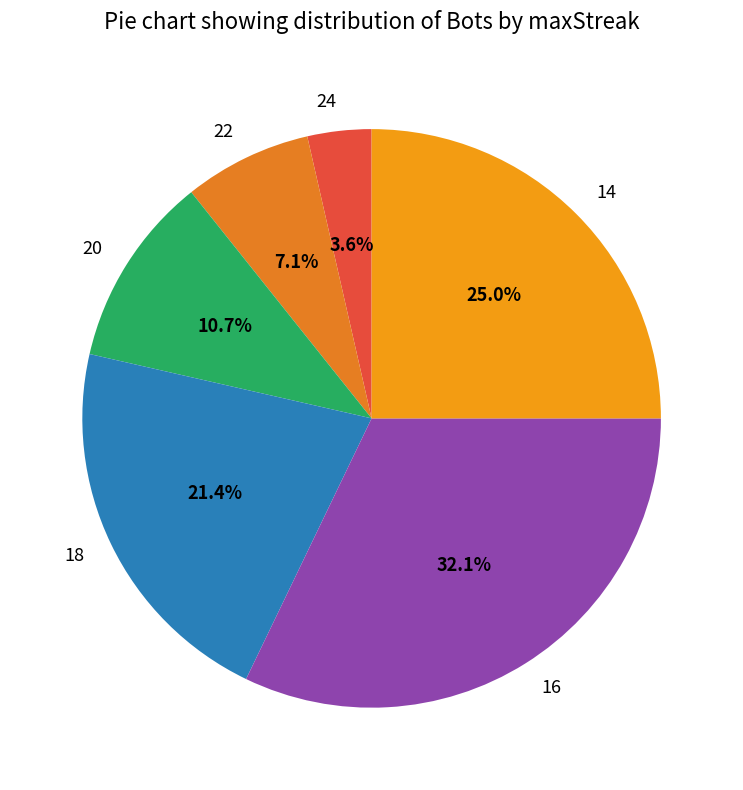

What is the total percentage of 18 and 16?

53.6%